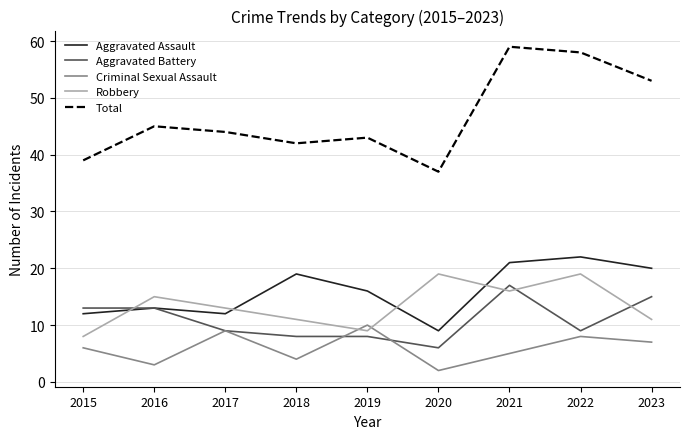

What is the difference between the Aggravated Assault values at 2019 and 2021?

5